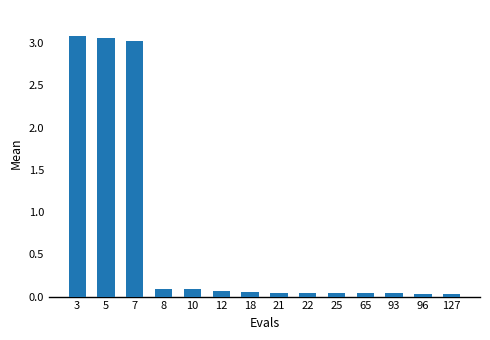

Is it true that the value at 12 is 0.1?

True